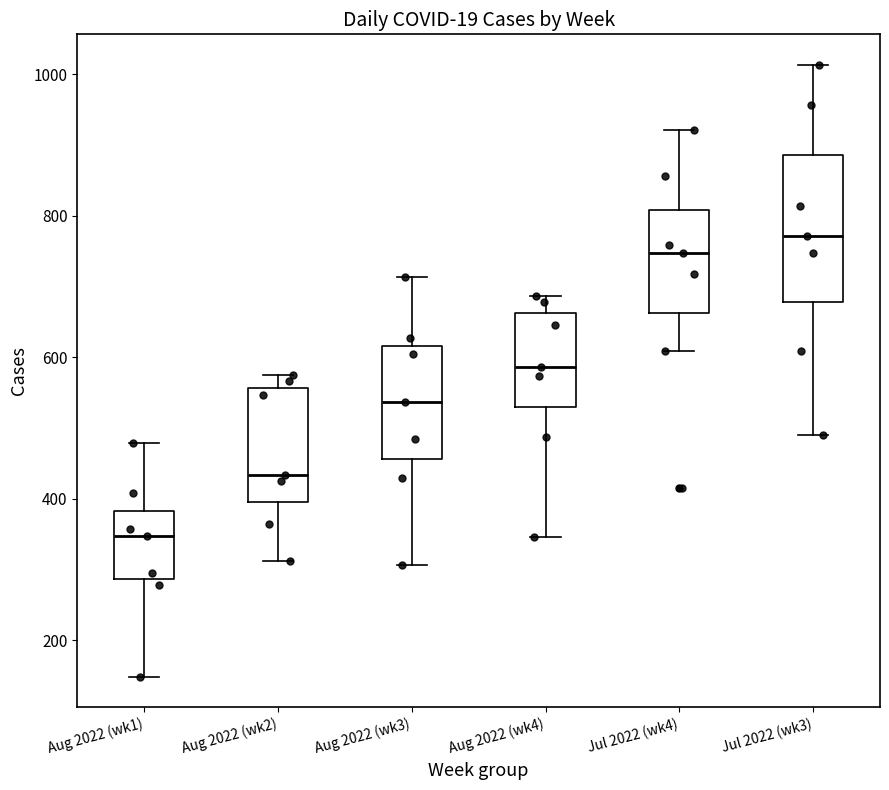

Reading left to right, transcribe this box plot: for each box, give where its median line is, the range the box spans, and where its two whiskers end, as read against the y-axis. The values are not printed on the chart, so give them approximately, as read against the axis.

Aug 2022 (wk1): median 340, box 280 to 380, whiskers 140 to 480
Aug 2022 (wk2): median 440, box 400 to 560, whiskers 320 to 580
Aug 2022 (wk3): median 540, box 460 to 620, whiskers 300 to 720
Aug 2022 (wk4): median 580, box 540 to 660, whiskers 340 to 680
Jul 2022 (wk4): median 740, box 660 to 800, whiskers 600 to 920
Jul 2022 (wk3): median 780, box 680 to 880, whiskers 500 to 1020